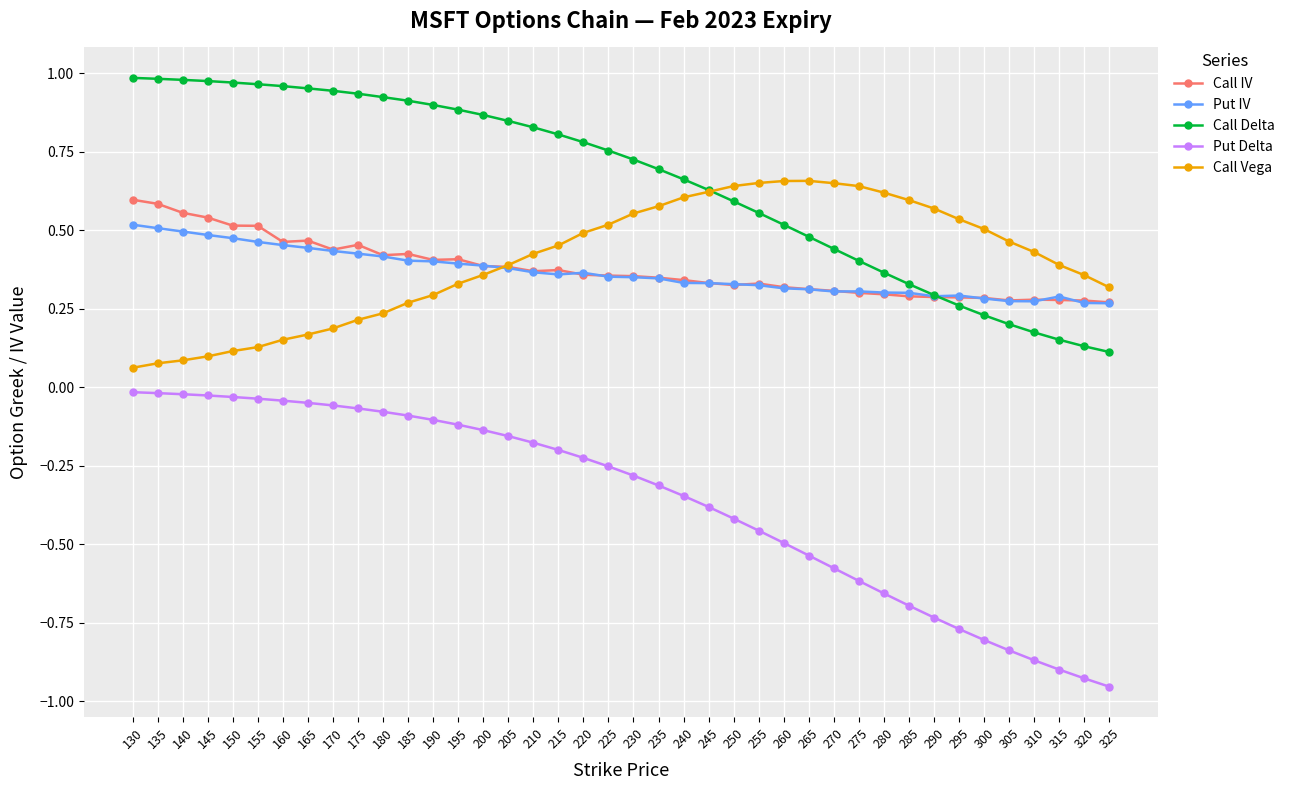

The value of Put IV at 185 is 0.6. True or false?

False